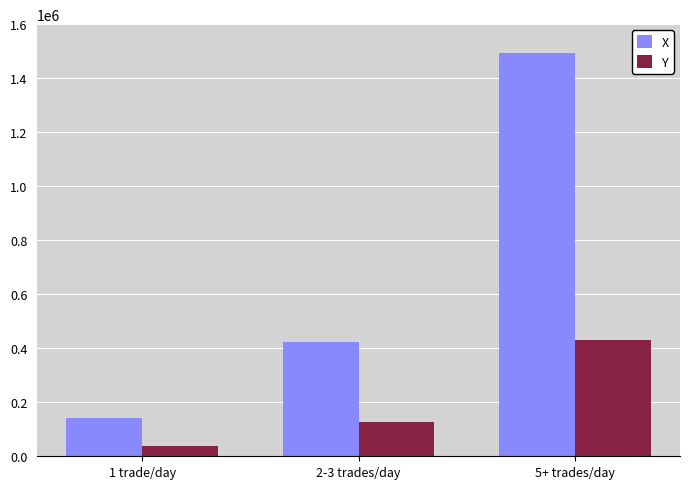

What is the difference between the highest and lowest values at 5+ trades/day?

1063050